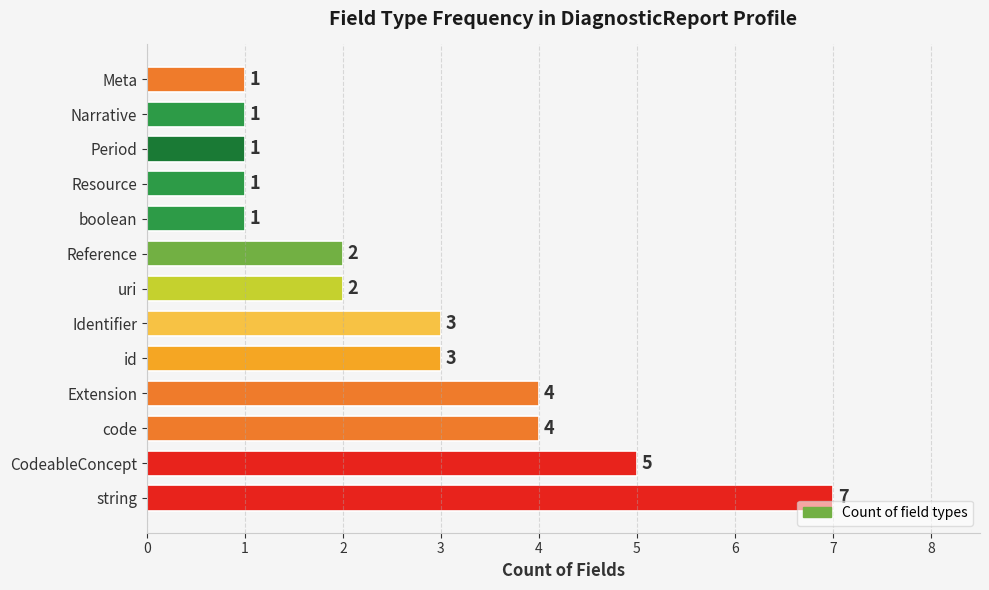

Reading top to bottom, list all the values displayed in this chart.

1	1	1	1	1	2	2	3	3	4	4	5	7